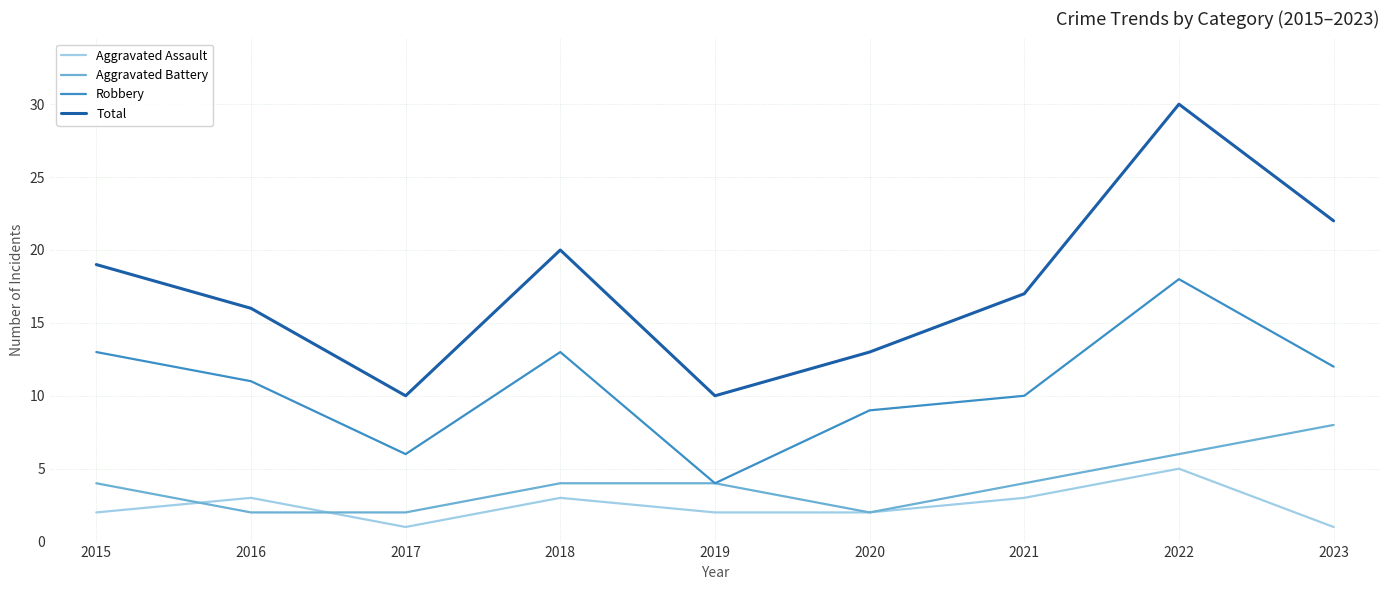

True or false: Total and Aggravated Battery cross at least once.

False